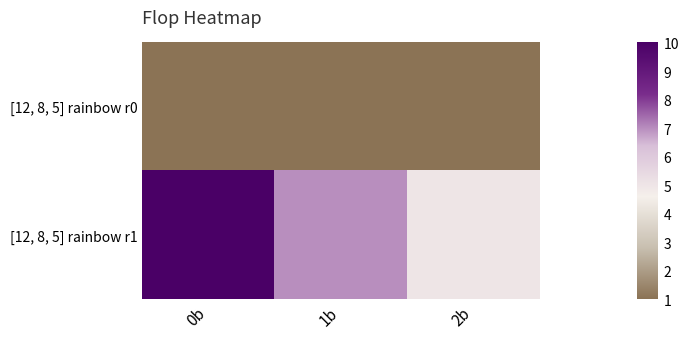

Between 0b and 2b, which series saw the biggest shift?

[12, 8, 5] rainbow r1